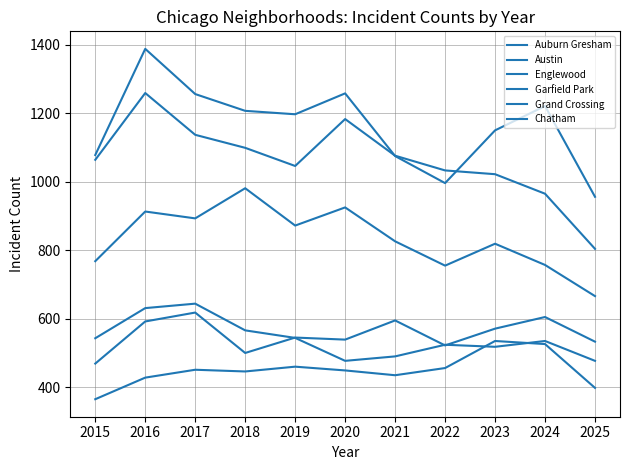

What is the difference between the Garfield Park values at 2016 and 2019?

41